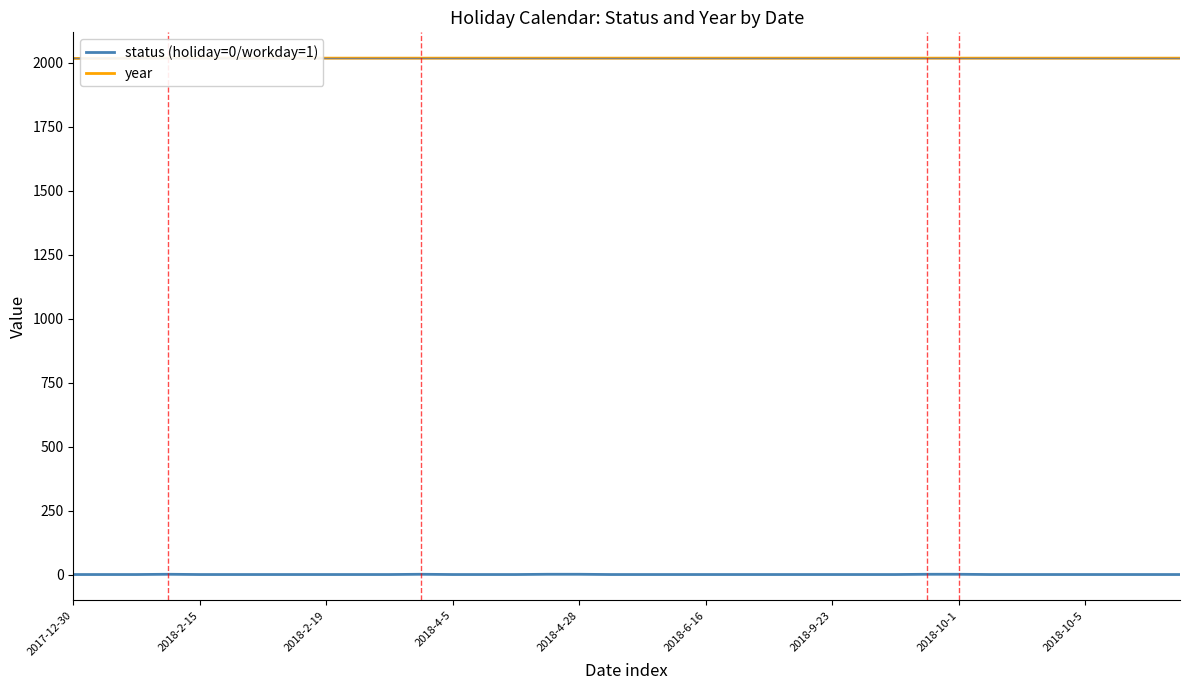

What is the average value of the year series?

2018